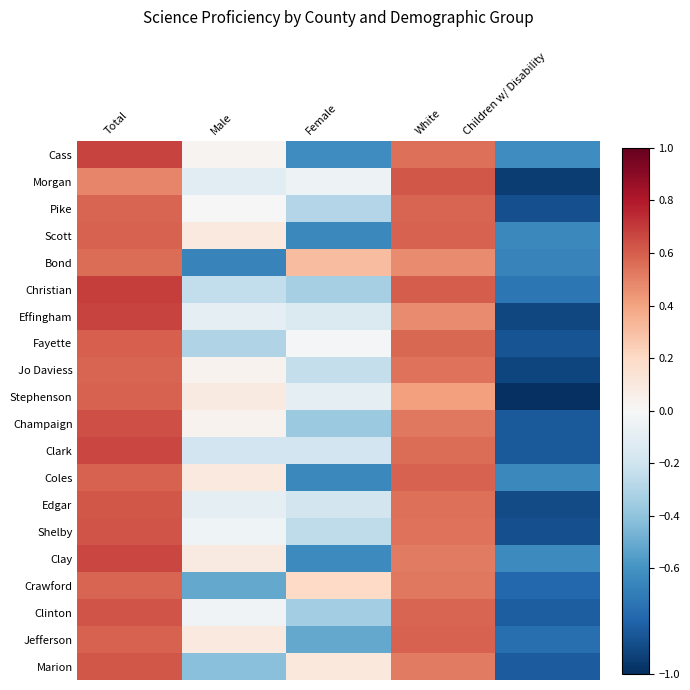

Reading left to right, transcribe all the data shown in this chart.

Cass: Total=0.7	Male=0.0	Female=-0.6	White=0.6	Children w/ Disability=-0.6
Morgan: Total=0.5	Male=-0.1	Female=-0.0	White=0.6	Children w/ Disability=-0.9
Pike: Total=0.6	Male=0.0	Female=-0.3	White=0.6	Children w/ Disability=-0.9
Scott: Total=0.6	Male=0.1	Female=-0.6	White=0.6	Children w/ Disability=-0.6
Bond: Total=0.6	Male=-0.7	Female=0.3	White=0.5	Children w/ Disability=-0.7
Christian: Total=0.7	Male=-0.2	Female=-0.3	White=0.6	Children w/ Disability=-0.7
Effingham: Total=0.7	Male=-0.1	Female=-0.1	White=0.5	Children w/ Disability=-0.9
Fayette: Total=0.6	Male=-0.3	Female=-0.0	White=0.6	Children w/ Disability=-0.9
Jo Daviess: Total=0.6	Male=0.0	Female=-0.2	White=0.5	Children w/ Disability=-0.9
Stephenson: Total=0.6	Male=0.1	Female=-0.1	White=0.4	Children w/ Disability=-1.0
Champaign: Total=0.6	Male=0.0	Female=-0.4	White=0.5	Children w/ Disability=-0.8
Clark: Total=0.7	Male=-0.2	Female=-0.2	White=0.6	Children w/ Disability=-0.8
Coles: Total=0.6	Male=0.1	Female=-0.6	White=0.6	Children w/ Disability=-0.6
Edgar: Total=0.6	Male=-0.1	Female=-0.2	White=0.5	Children w/ Disability=-0.9
Shelby: Total=0.6	Male=-0.0	Female=-0.3	White=0.5	Children w/ Disability=-0.9
Clay: Total=0.7	Male=0.1	Female=-0.6	White=0.5	Children w/ Disability=-0.6
Crawford: Total=0.6	Male=-0.5	Female=0.2	White=0.5	Children w/ Disability=-0.8
Clinton: Total=0.6	Male=-0.0	Female=-0.3	White=0.6	Children w/ Disability=-0.8
Jefferson: Total=0.6	Male=0.1	Female=-0.5	White=0.6	Children w/ Disability=-0.8
Marion: Total=0.6	Male=-0.4	Female=0.1	White=0.5	Children w/ Disability=-0.8